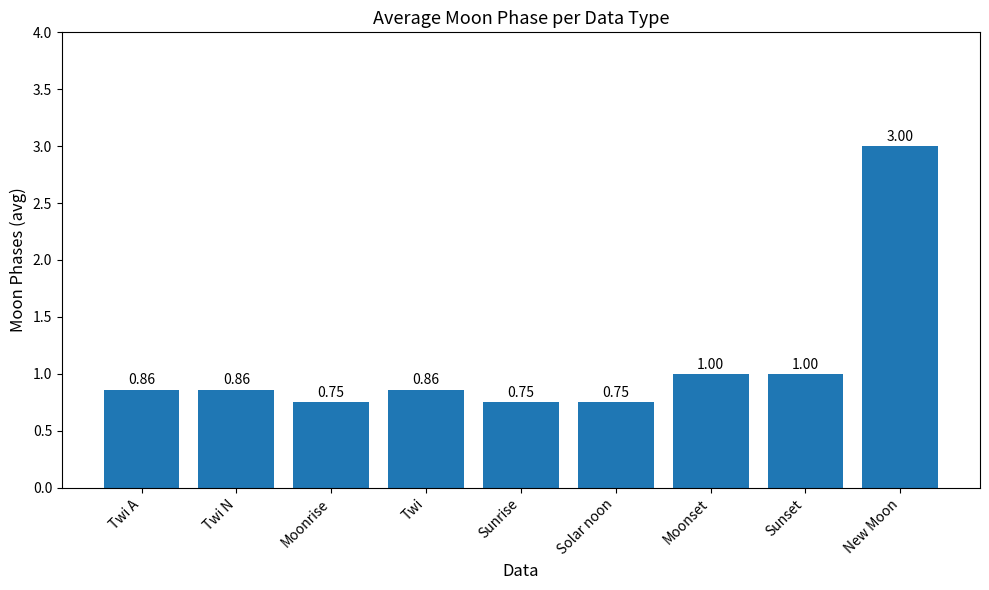

Which category has the highest value across all series?

New Moon